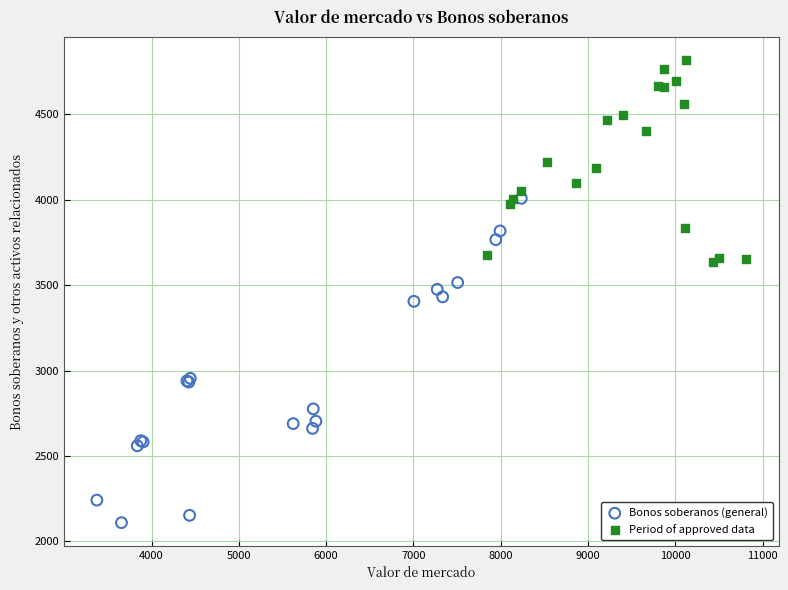

Which series contains the lowest Y value?

Bonos soberanos (general)